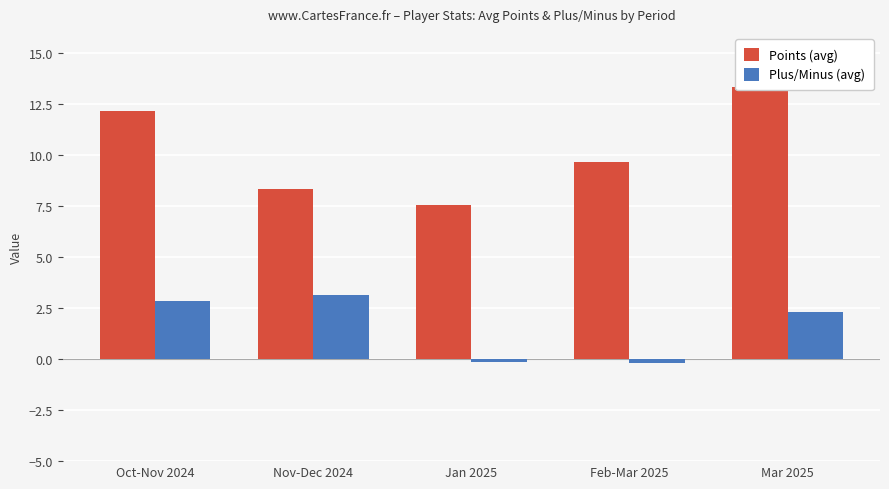

How many bars are there in total?

10